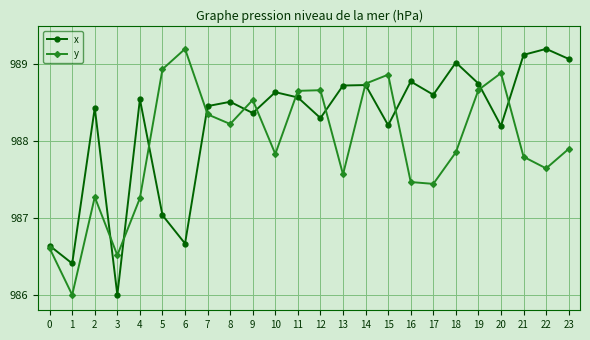

What is the value of the y point at the 17th from the left?

987.5